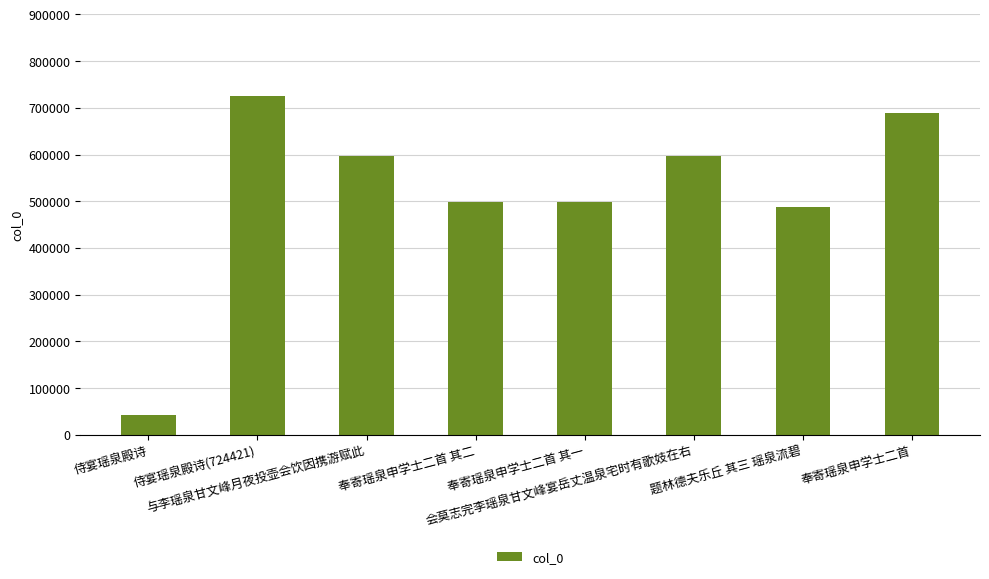

The value at 会莫志完李瑶泉甘文峰宴岳丈温泉宅时有歌妓在右 is 1063811. True or false?

False